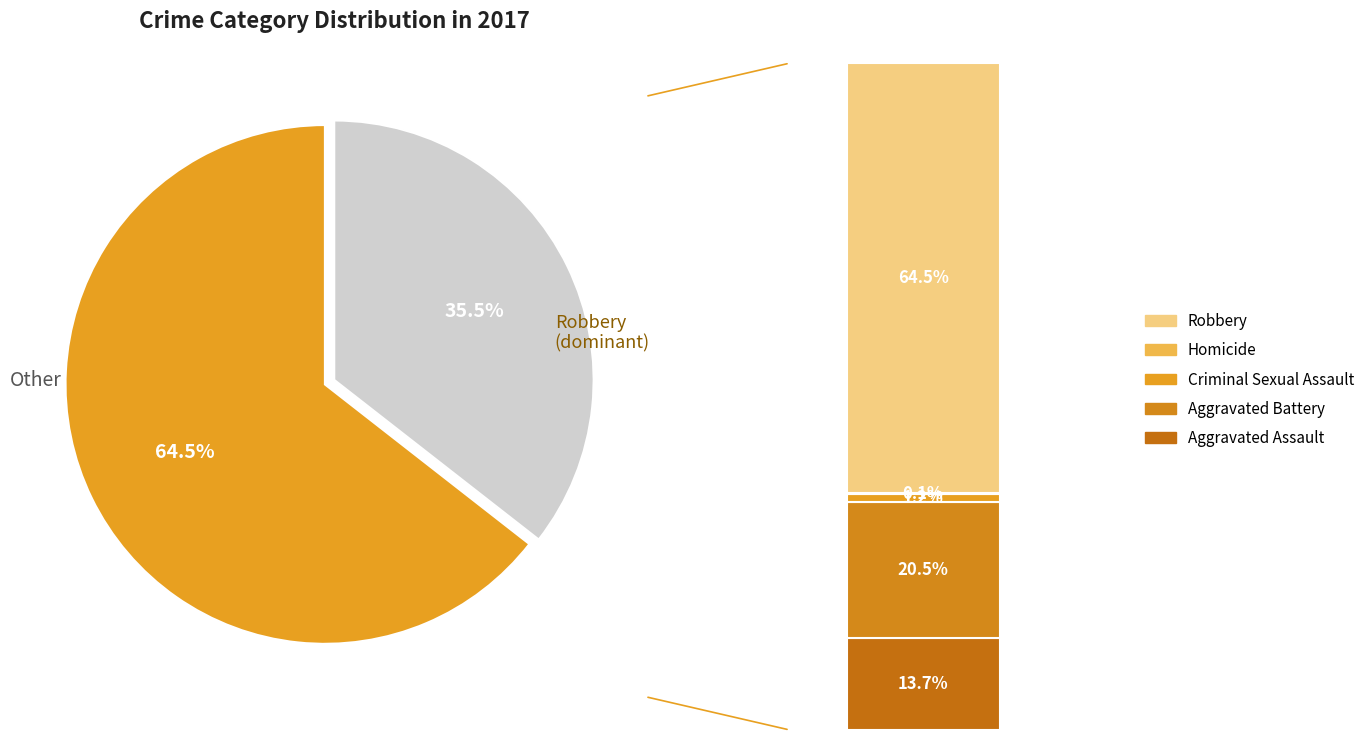

What is the change in value from Criminal Sexual Assault to Robbery?

+438